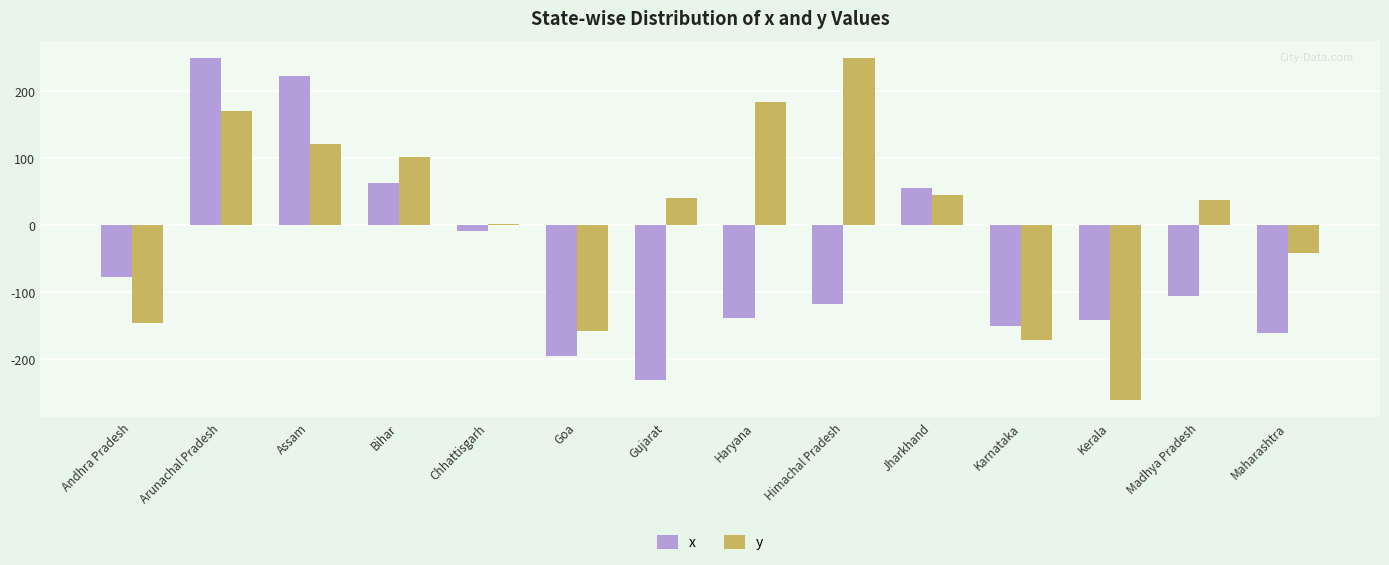

Is the value of y at Arunachal Pradesh greater than the value of x at Assam?

No